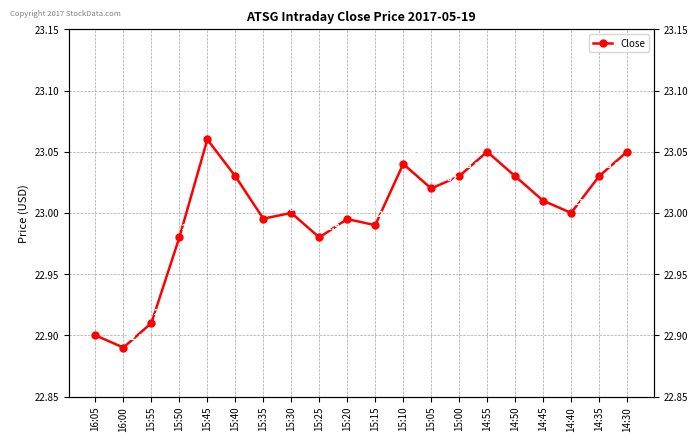

List the labels in order of value, smallest first.

16:00, 16:05, 15:55, 15:50, 15:25, 15:15, 15:20, 15:35, 15:30, 14:40, 14:45, 15:05, 15:40, 15:00, 14:50, 14:35, 15:10, 14:55, 14:30, 15:45